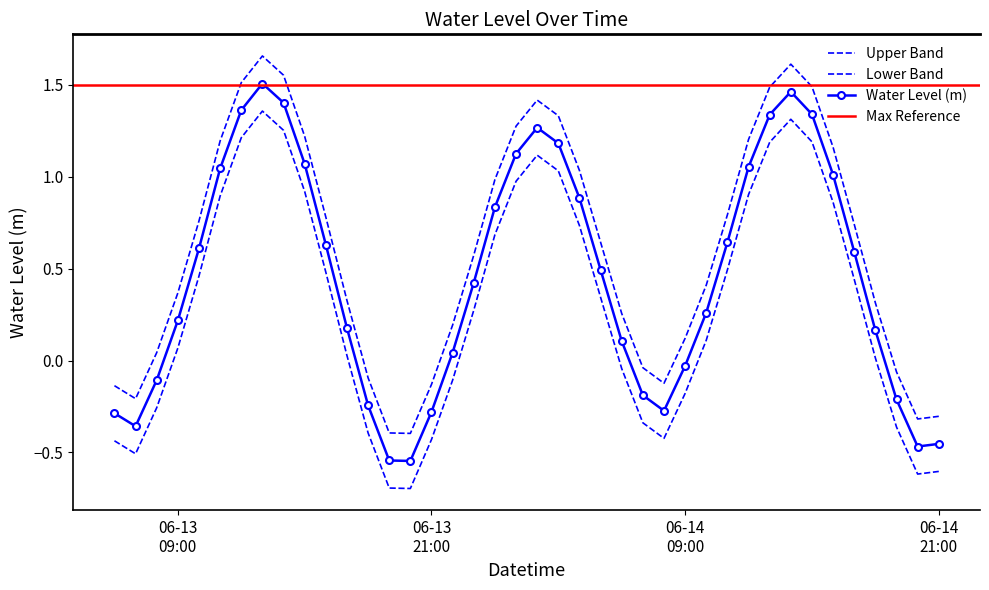

Is it true that the value at 2024-06-13 14:00:00 is 0.7?

False